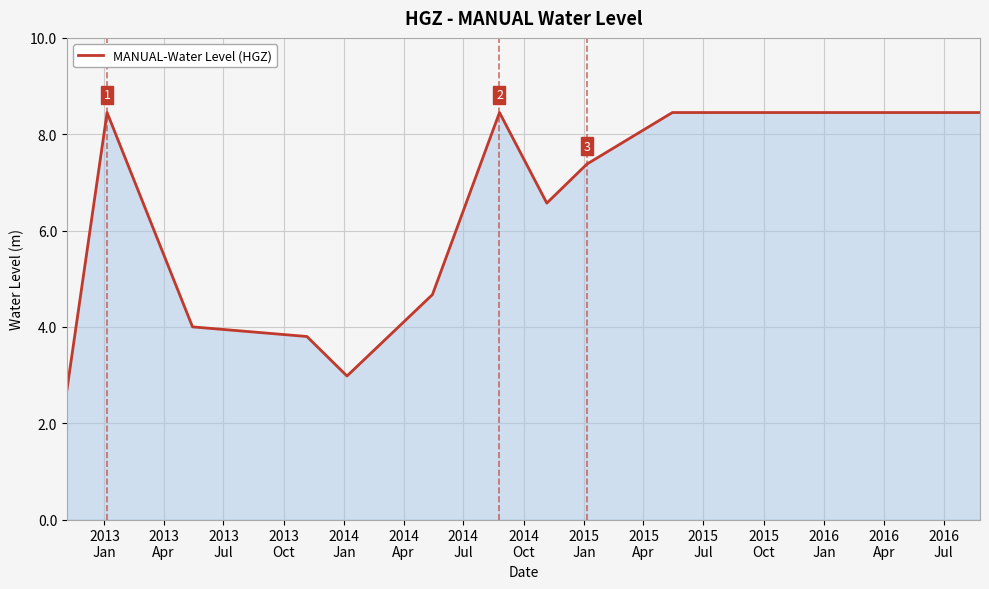

What is the difference between the maximum and minimum values?

5.7